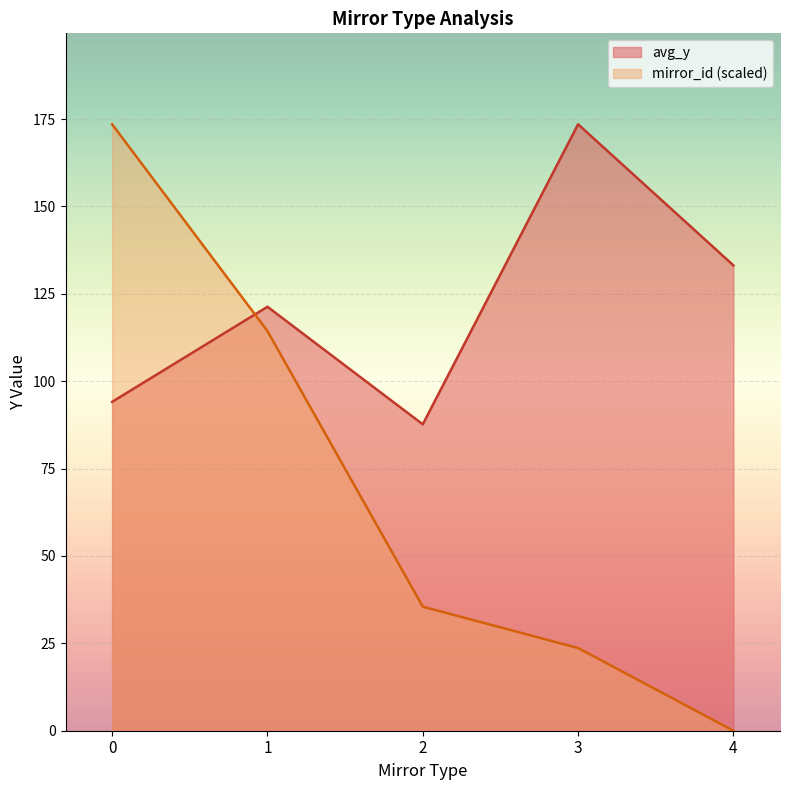

What is the difference between the maximum and minimum values in the mirror_id (scaled) series?

173.5